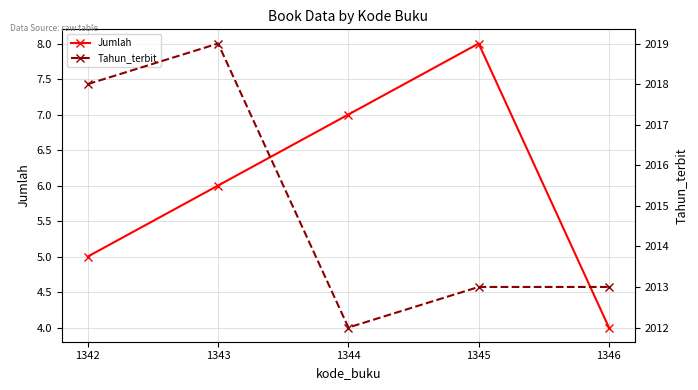

At which label does Jumlah first exceed 6?

1344